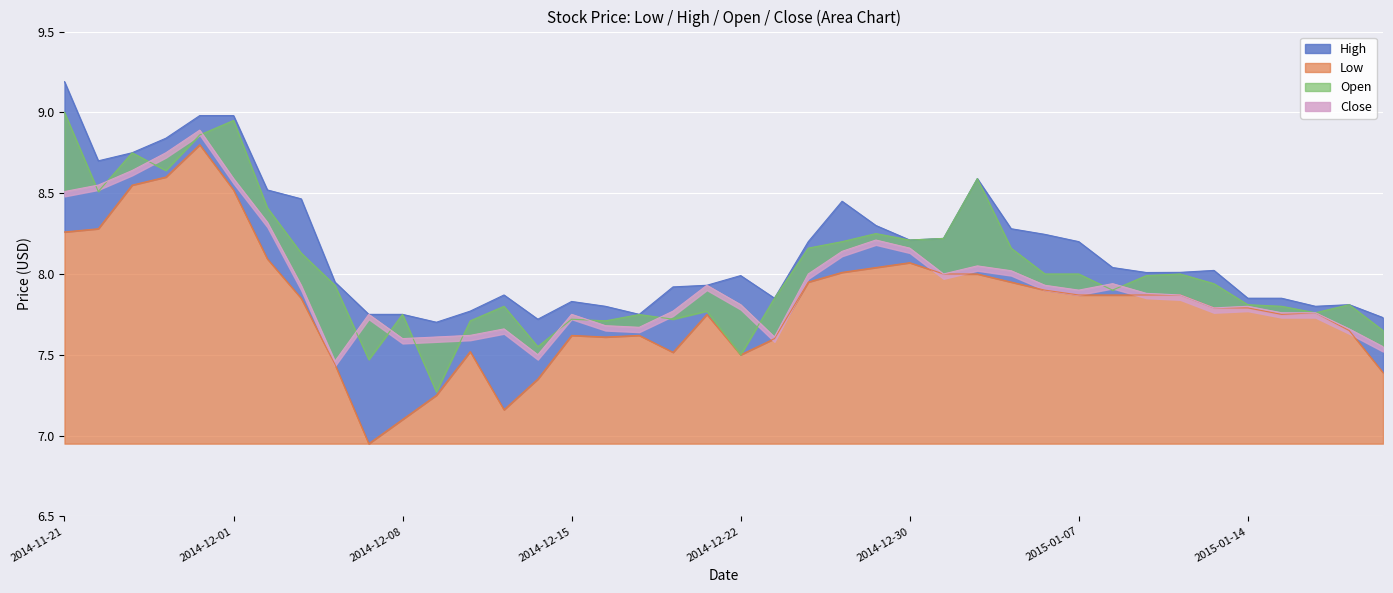

The Close series shows 7.8 at 2015-01-13. True or false?

True